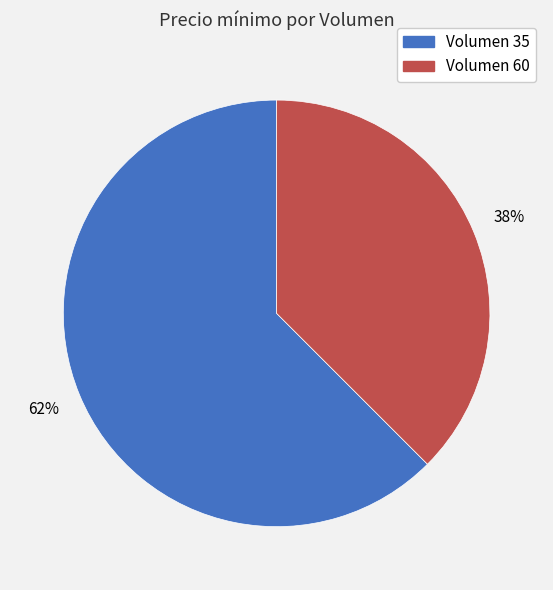

To the nearest percent, what portion does Volumen 35 represent?

62%